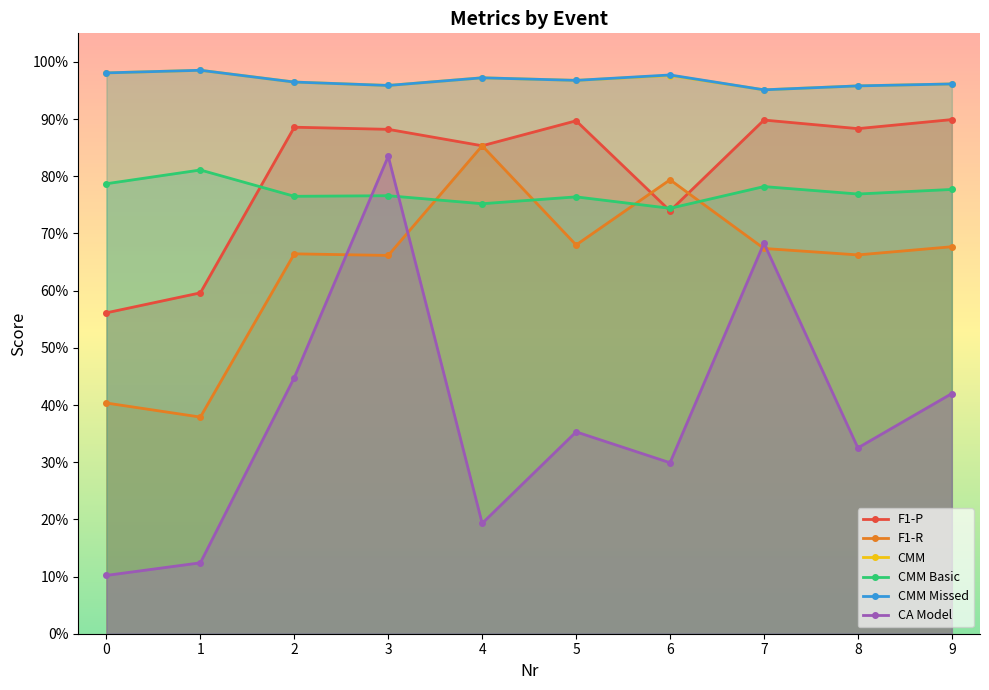

The value of F1-R at 7 is 0.7. True or false?

True